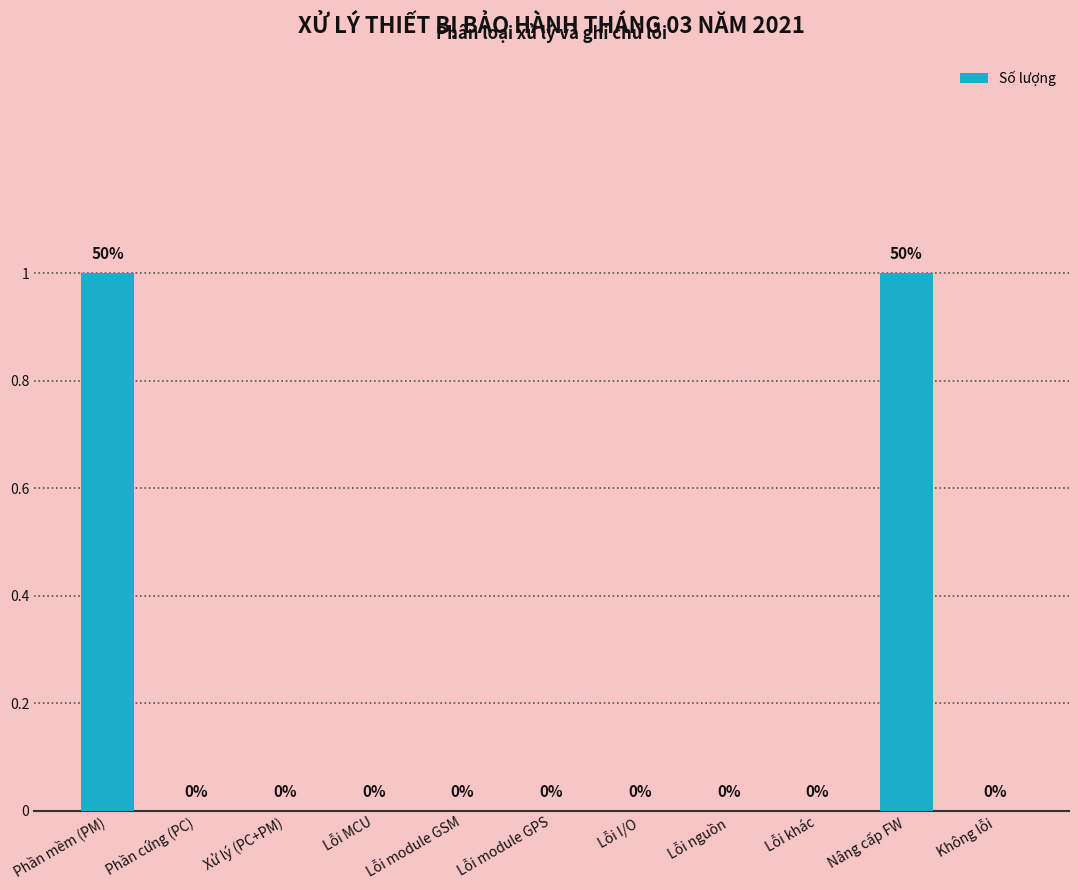

Are the bars grouped side by side (vs. stacked)?

No